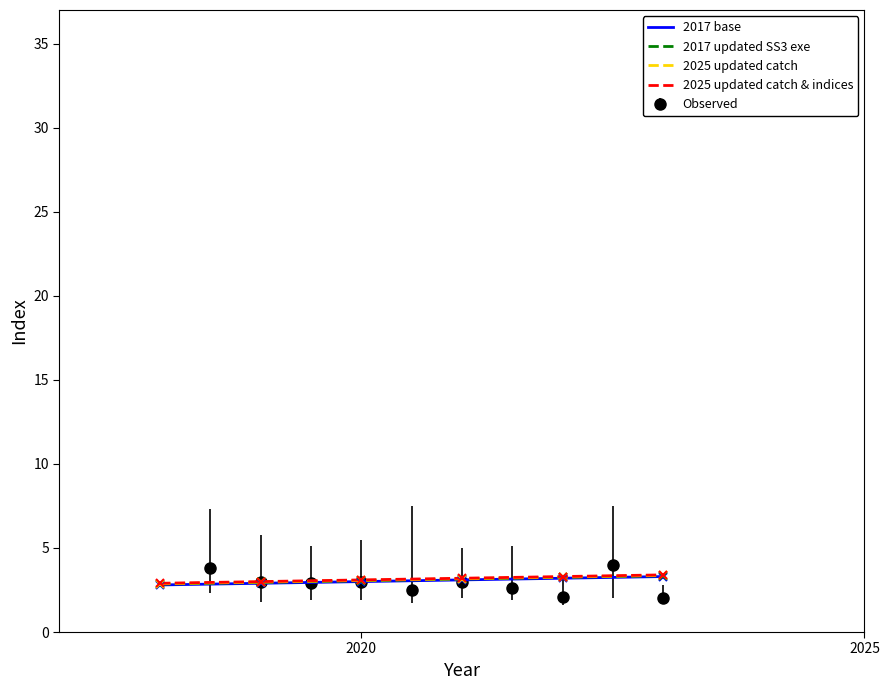

What are all the series names shown in the legend?

2017 base, 2017 updated SS3 exe, 2025 updated catch, 2025 updated catch & indices